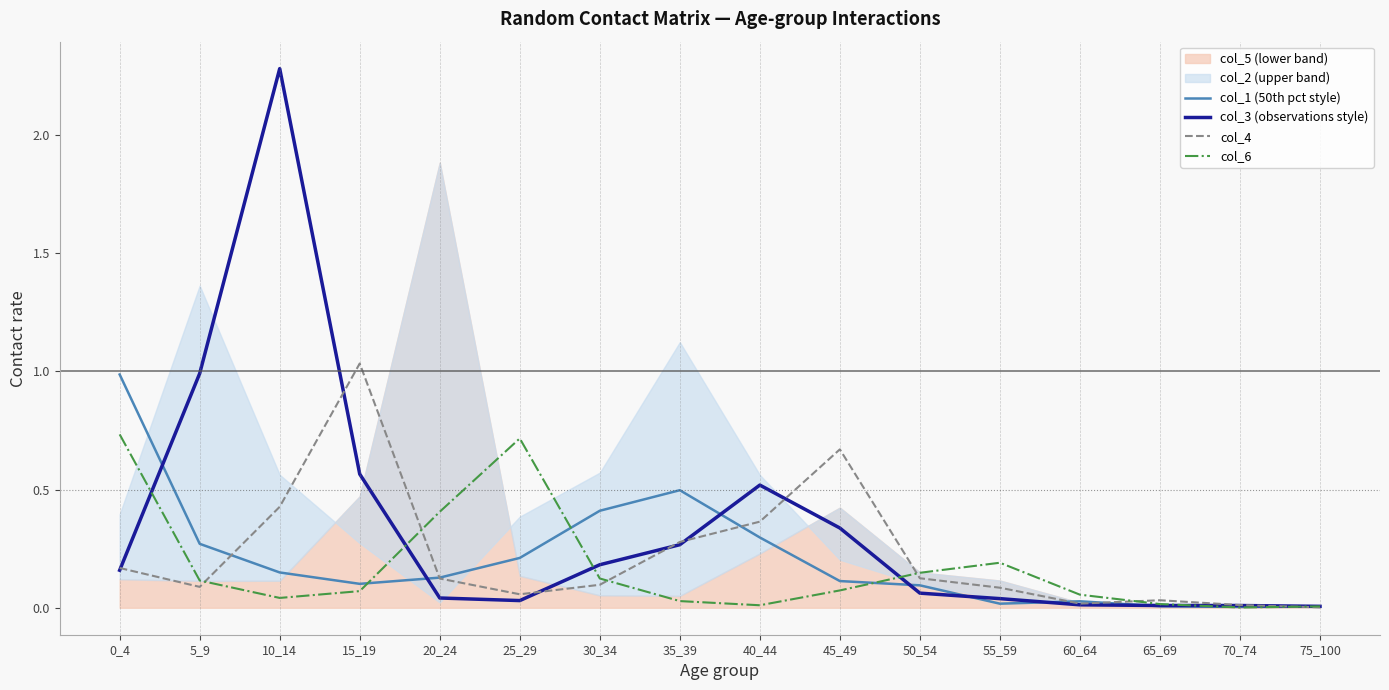

How many times do col_6 and col_4 cross each other?

6